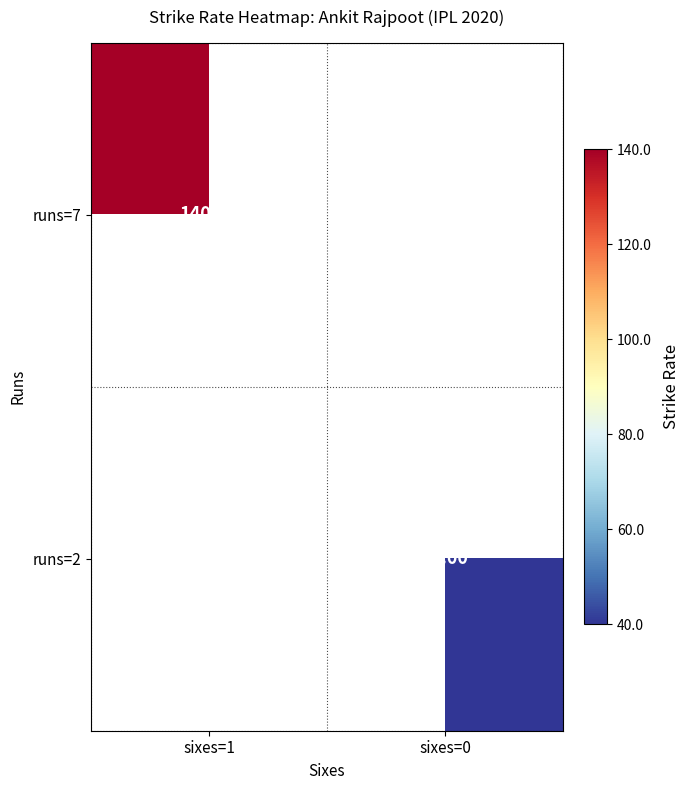

Where is runs=7 nearest to the value 140?

sixes=1